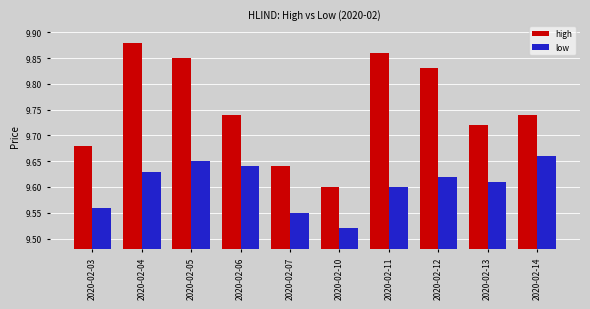

Which label corresponds to the largest value in the chart?

2020-02-04